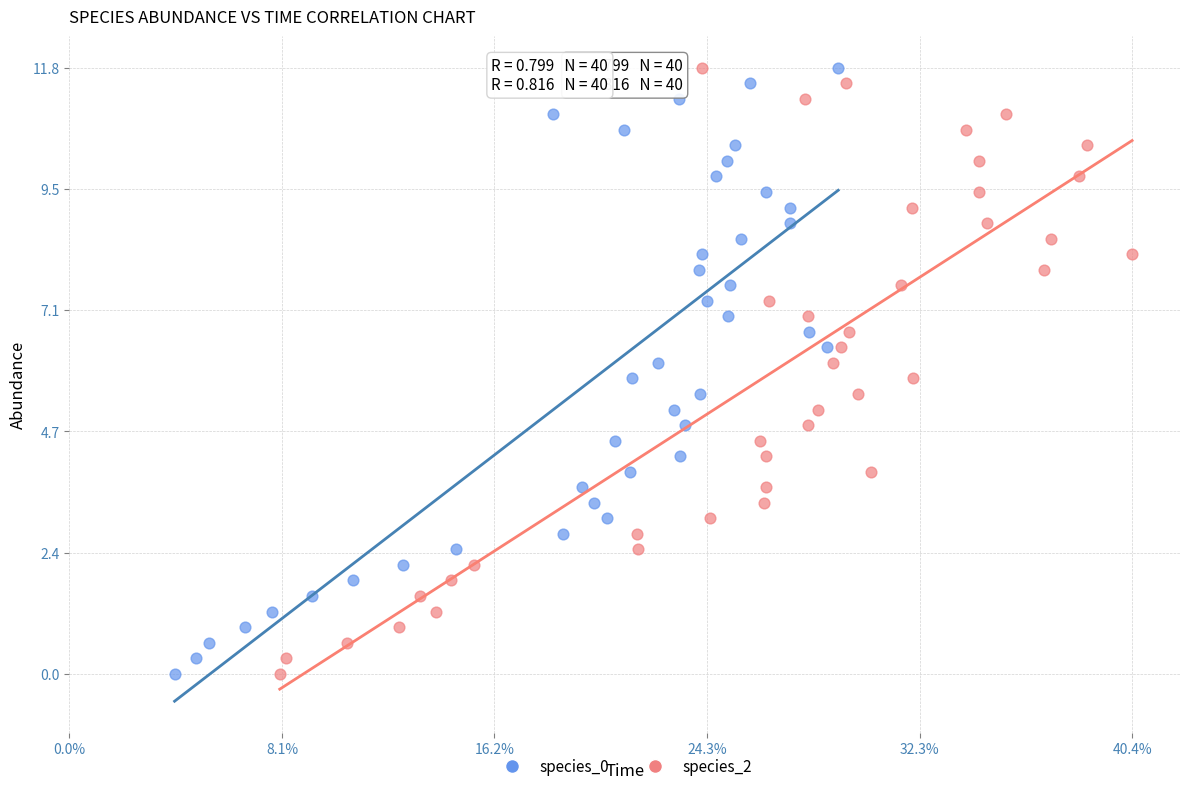

What are all the series names shown in the legend?

species_0, species_2